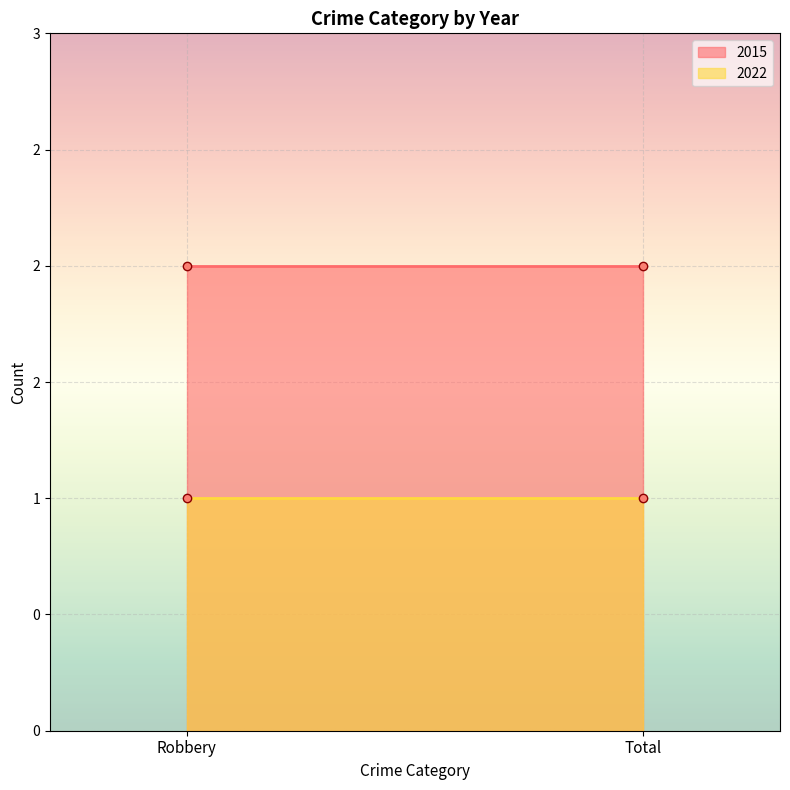

Which series has the largest total across all categories?

2015